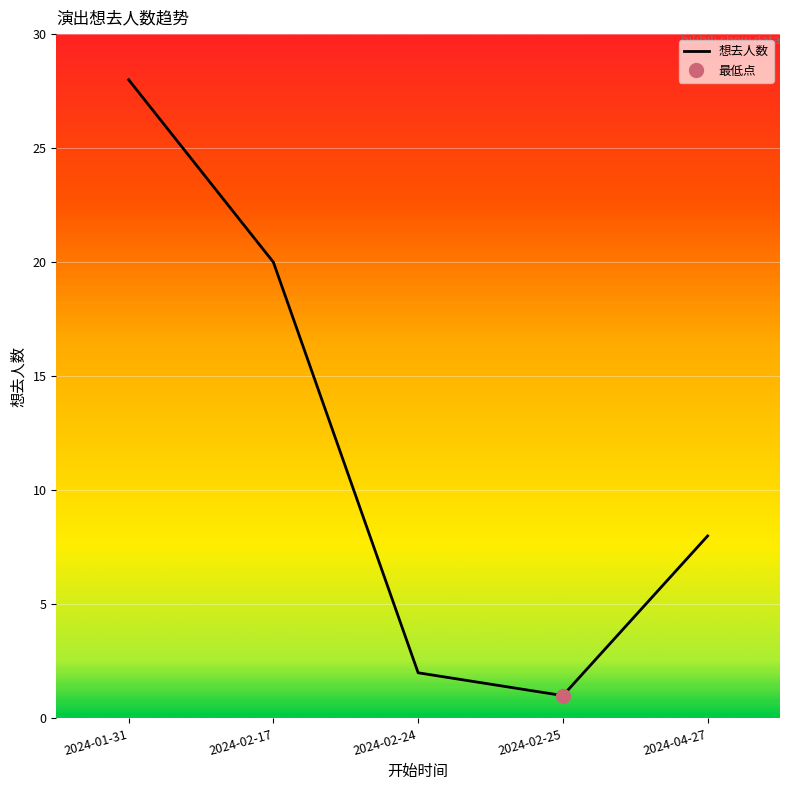

What is the change in value from 2024-01-31 to 2024-02-25?

-27